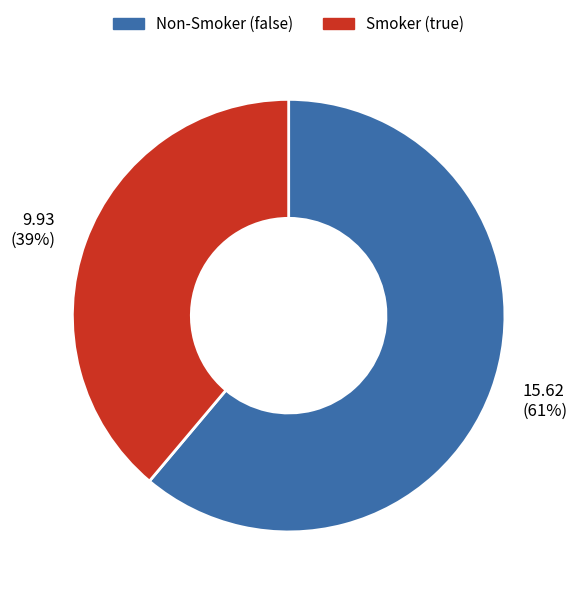

The Non-Smoker (false) slice represents 61% of the pie. True or false?

True